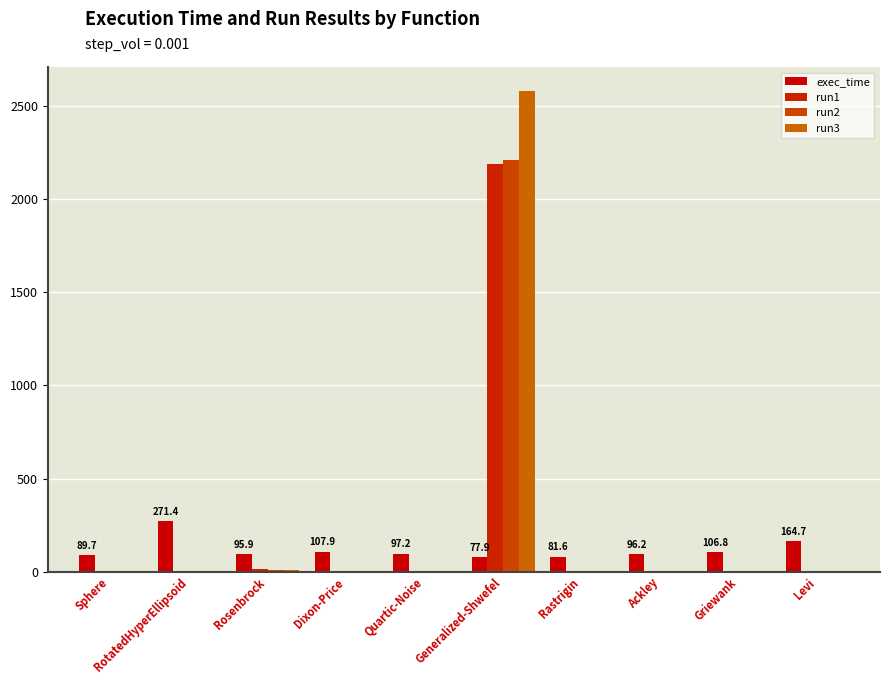

What is the greatest value displayed?

2579.0